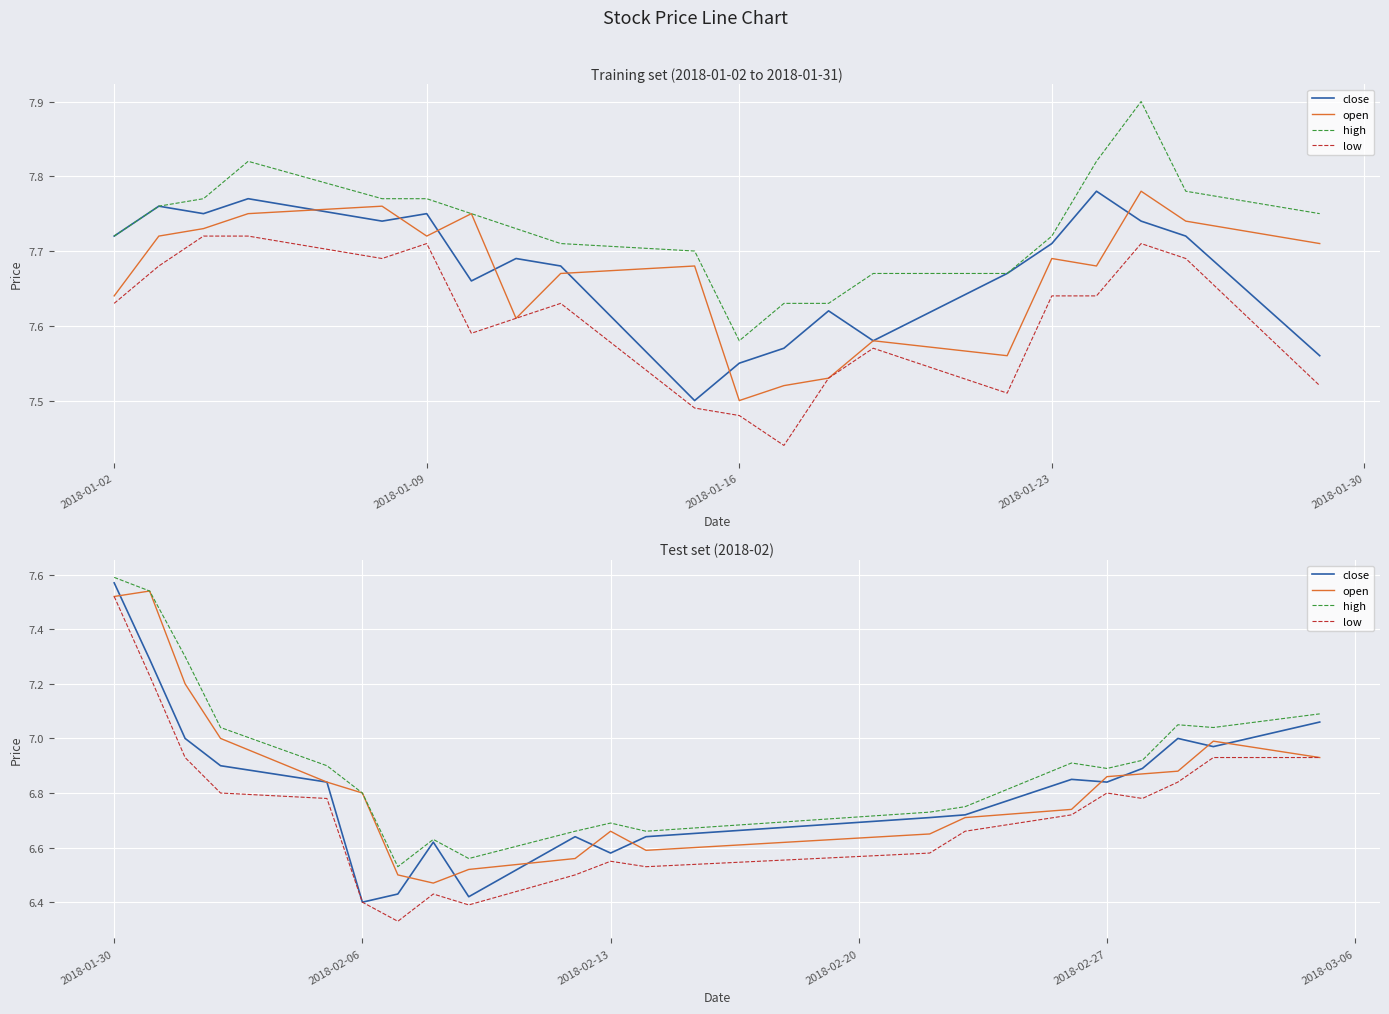

Which series has the widest spread of values?

low